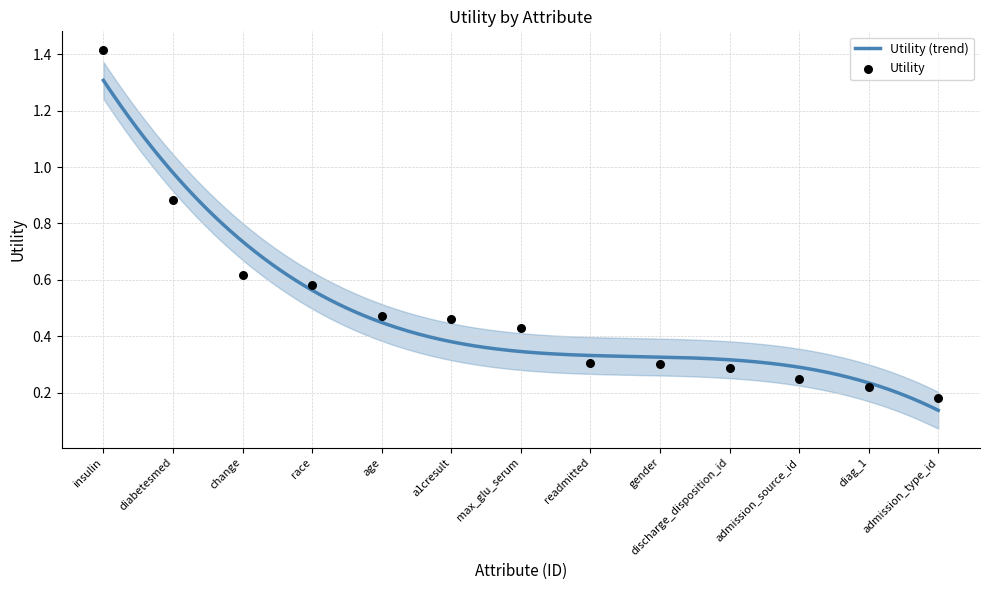

Which has a higher value, a1cresult or diabetesmed?

diabetesmed